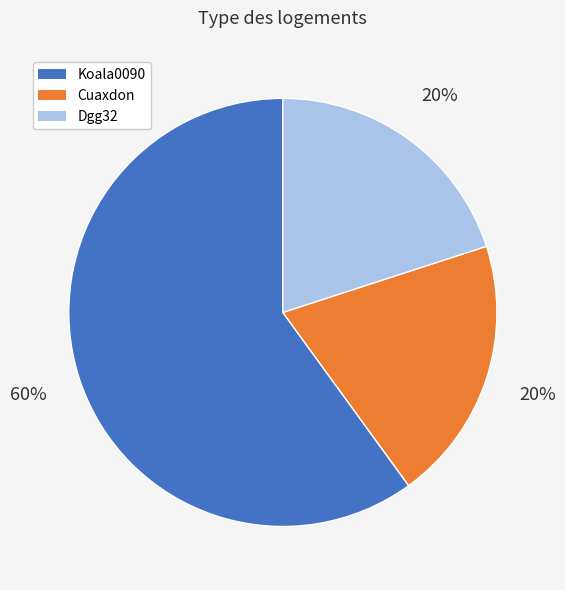

Is the sum of Dgg32 and Koala0090 greater than half?

Yes